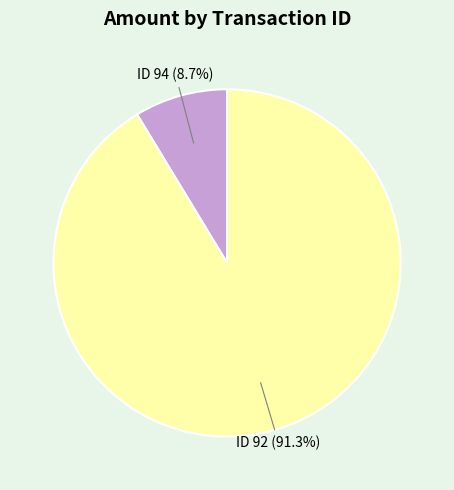

What is the total percentage of ID 92 and ID 94?

100.0%